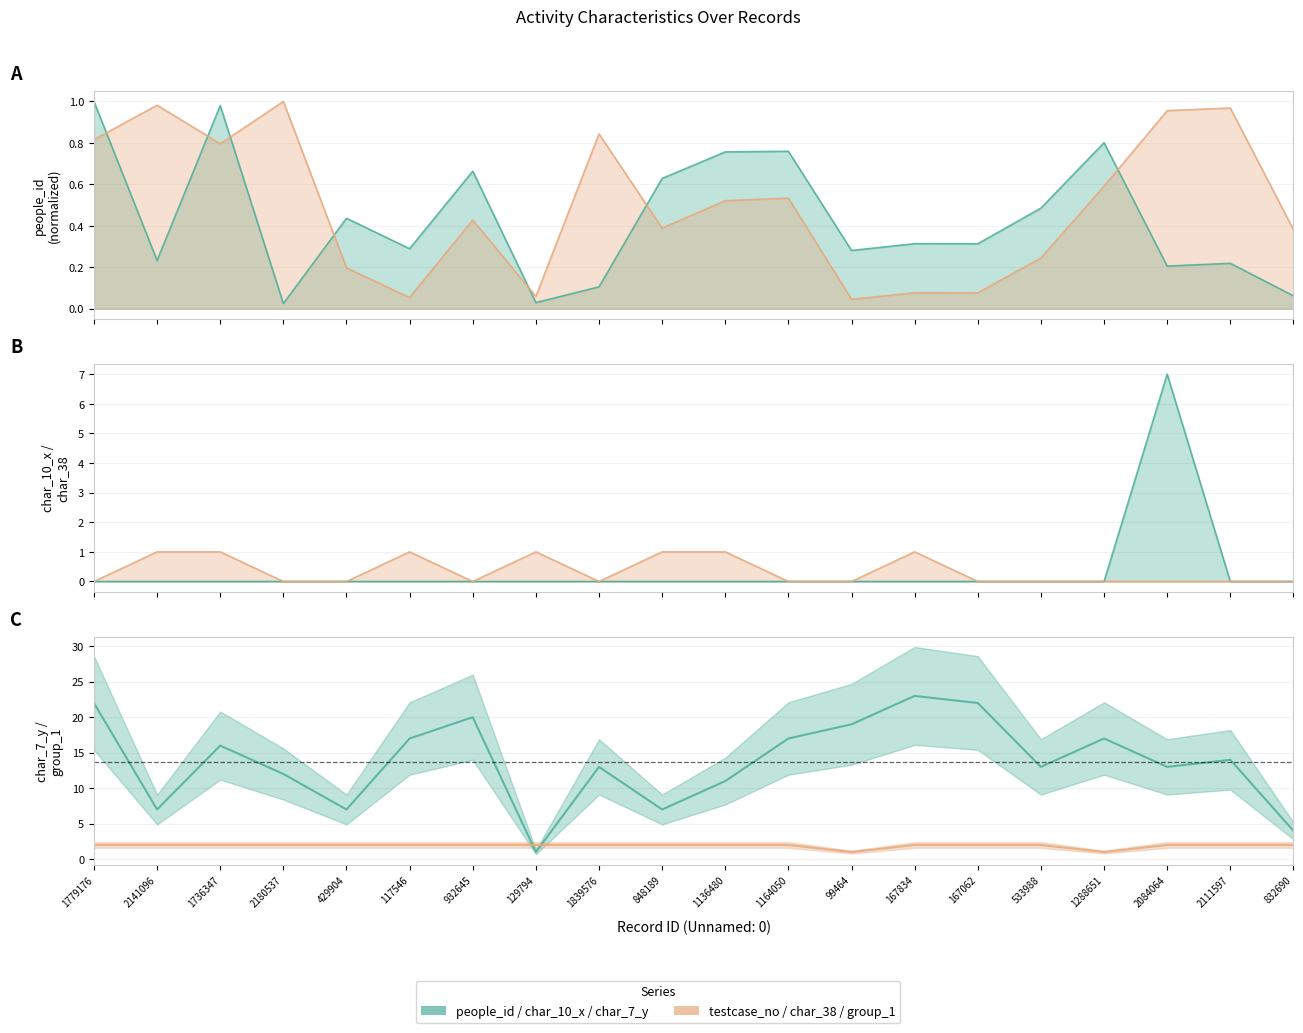

Reading right to left, what are all the values shown in this chart?

char_7_y: 832690=4	2111597=14	2084064=13	1288651=17	533988=13	167062=22	167834=23	99464=19	1164050=17	1136480=11	848189=7	1839576=13	129794=1	932645=20	117546=17	429904=7	2180537=12	1736347=16	2141096=7	1779176=22
group_1: 832690=2	2111597=2	2084064=2	1288651=1	533988=2	167062=2	167834=2	99464=1	1164050=2	1136480=2	848189=2	1839576=2	129794=2	932645=2	117546=2	429904=2	2180537=2	1736347=2	2141096=2	1779176=2